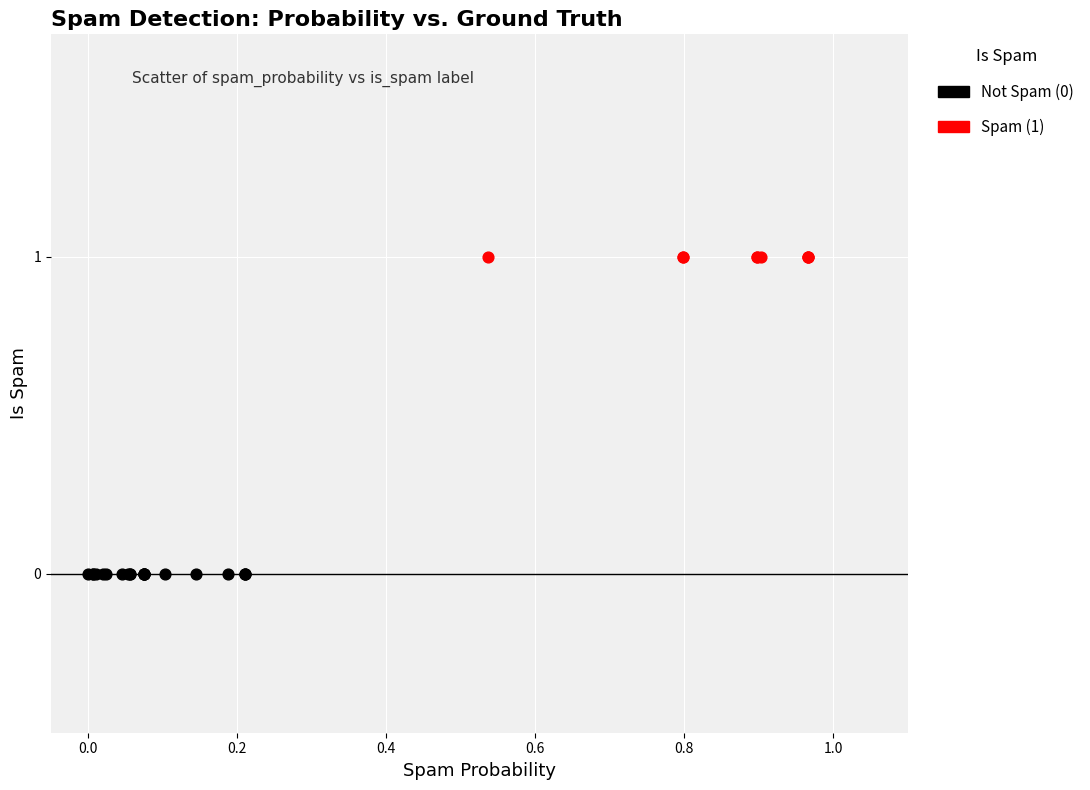

Which series reaches the minimum Y coordinate?

Not Spam (0)